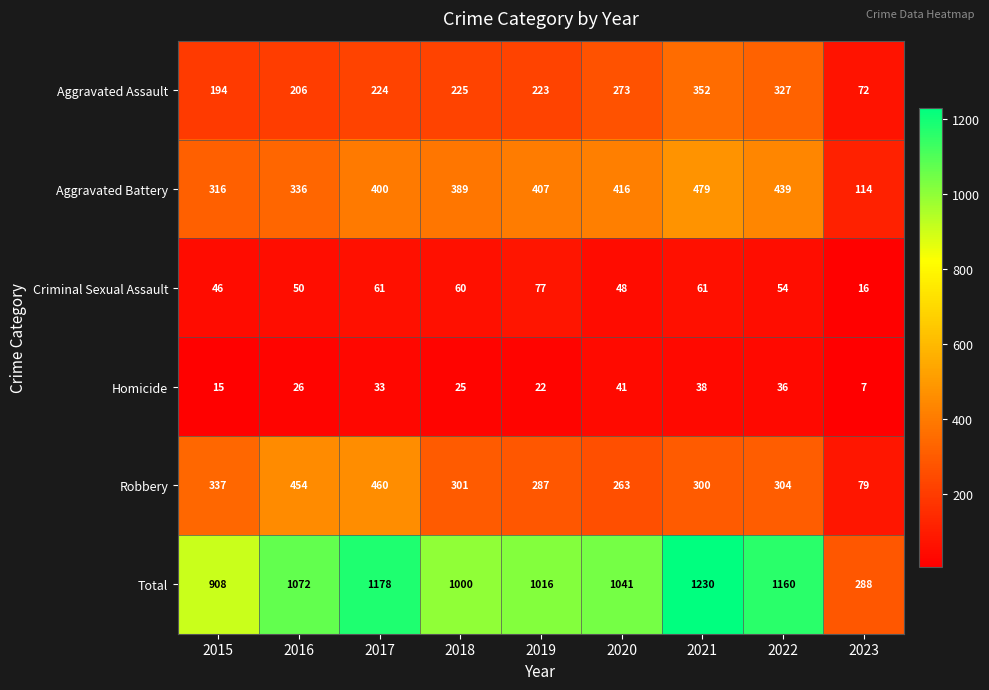

Which series changed the most between 2016 and 2023?

Total